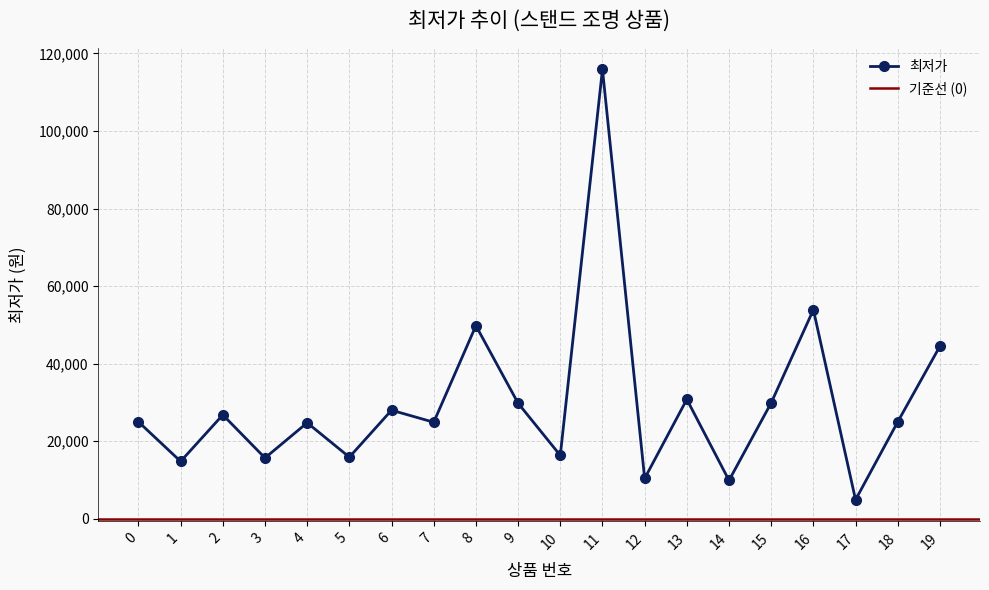

Reading left to right, list all the values displayed in this chart.

25000	14800	26800	15690	24760	15900	28000	24900	49800	29800	16350	115900	10400	30800	9900	29900	53900	4900	25000	44500